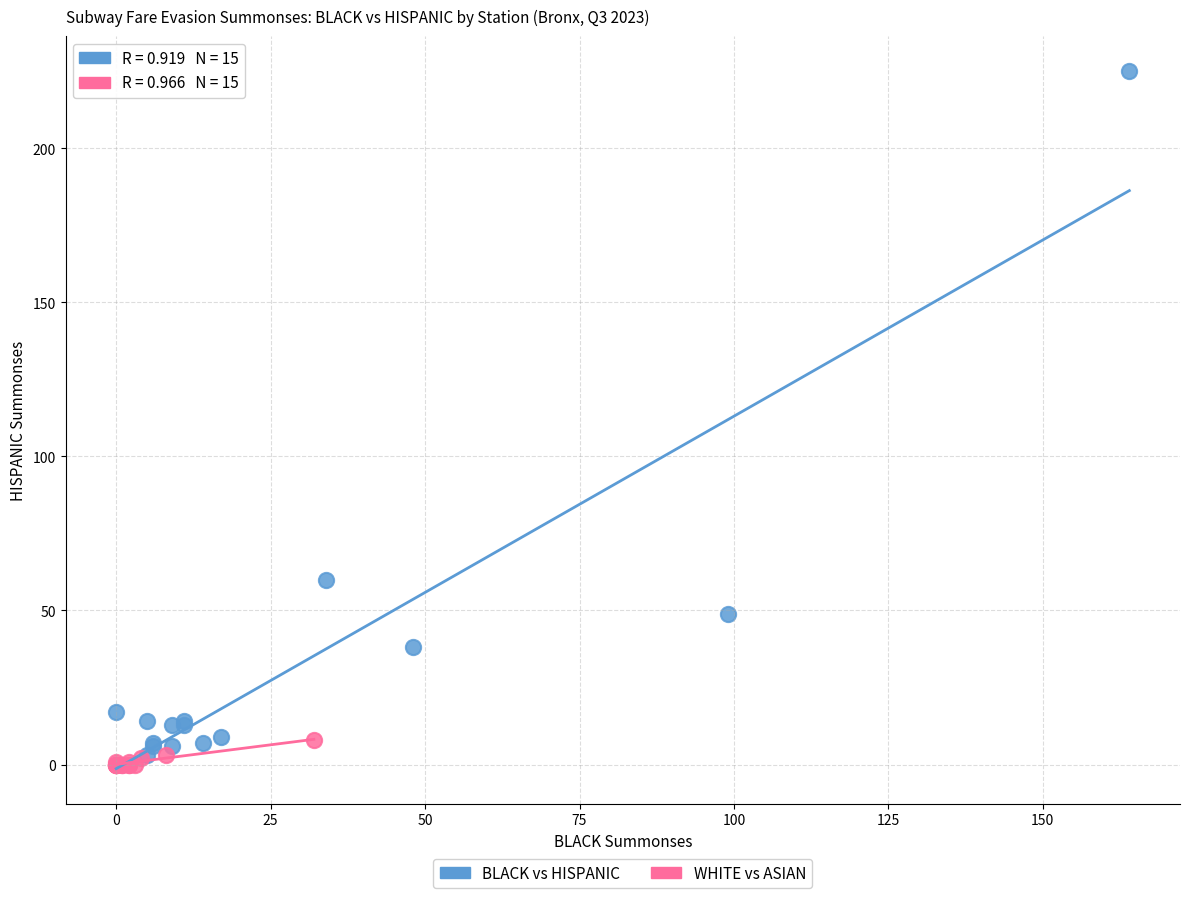

Which series has the widest spread of Y values?

BLACK vs HISPANIC